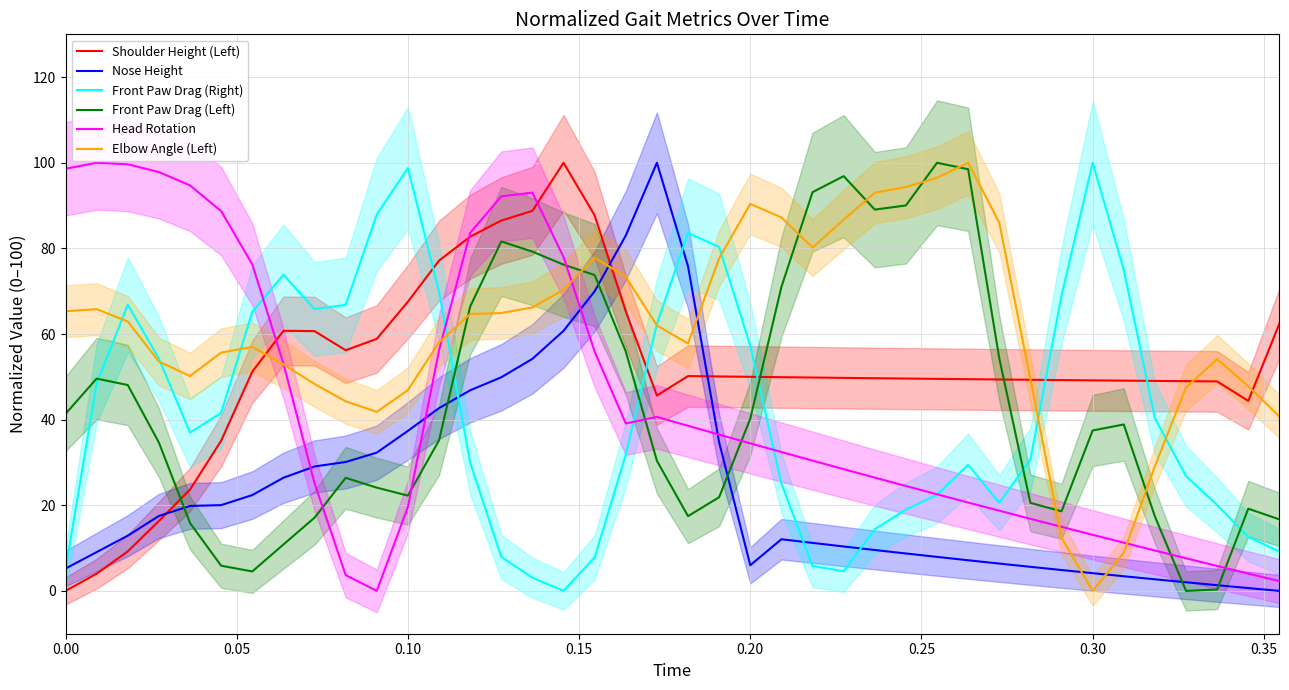

True or false: Front Paw Drag (Left) and Elbow Angle (Left) intersect in this chart.

True